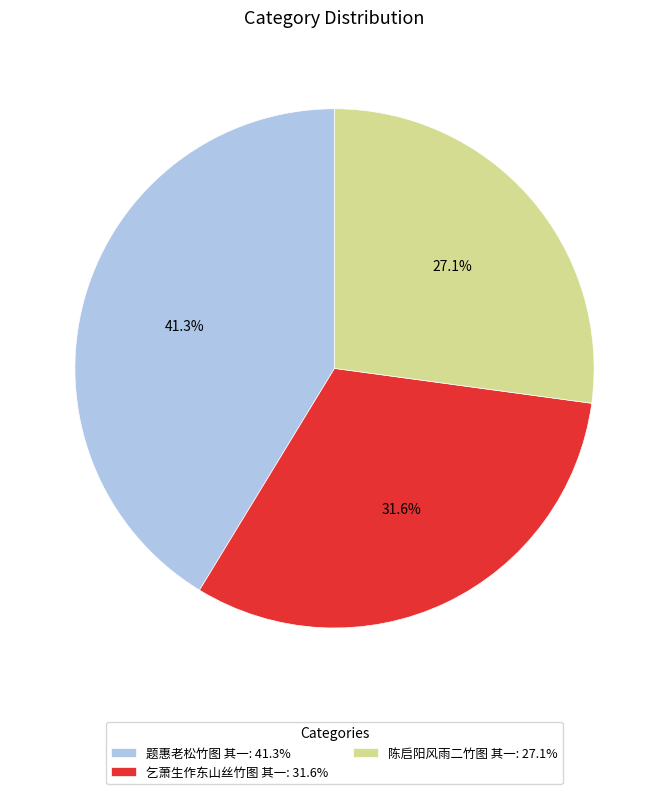

What percentage is the 乞萧生作东山丝竹图 其一 slice, to the nearest percent?

32%